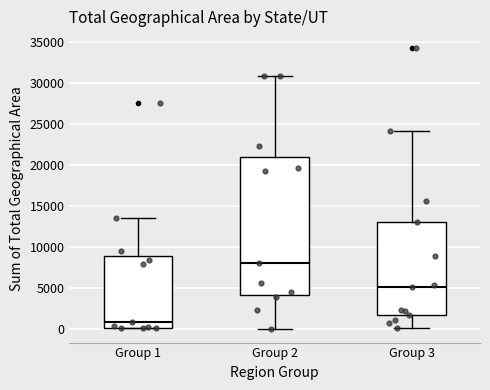

Comparing the boxes themselves (not the whiskers), which one is the tallest?

Group 2